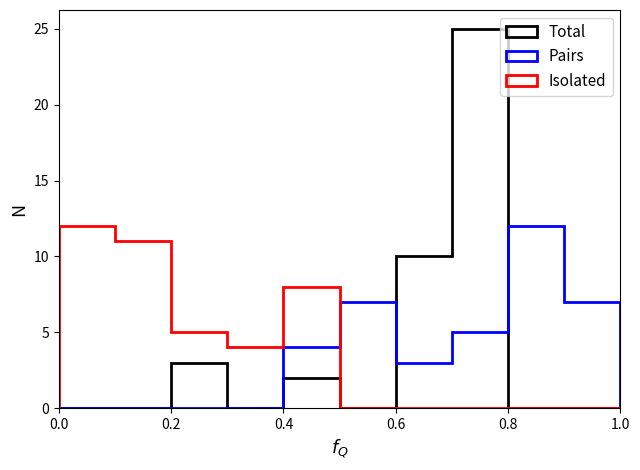

Are the bars horizontal?

No